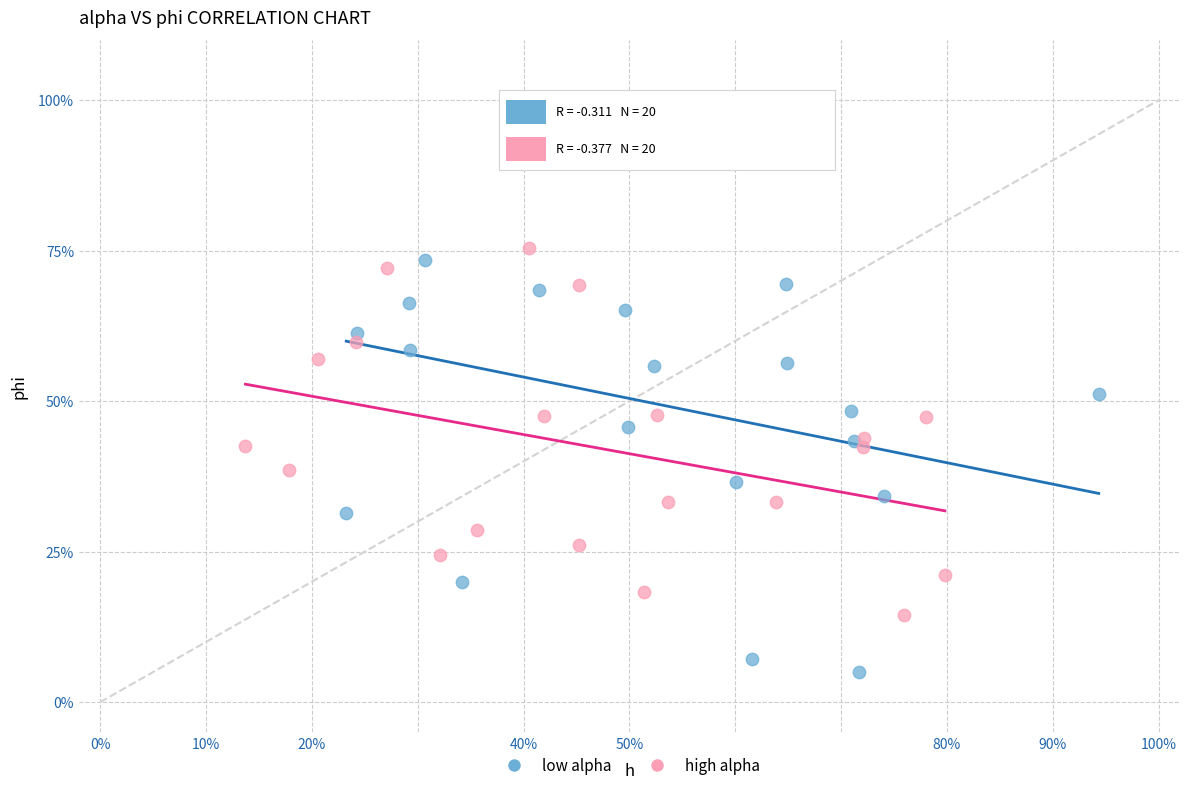

What are all the series names shown in the legend?

low alpha, high alpha